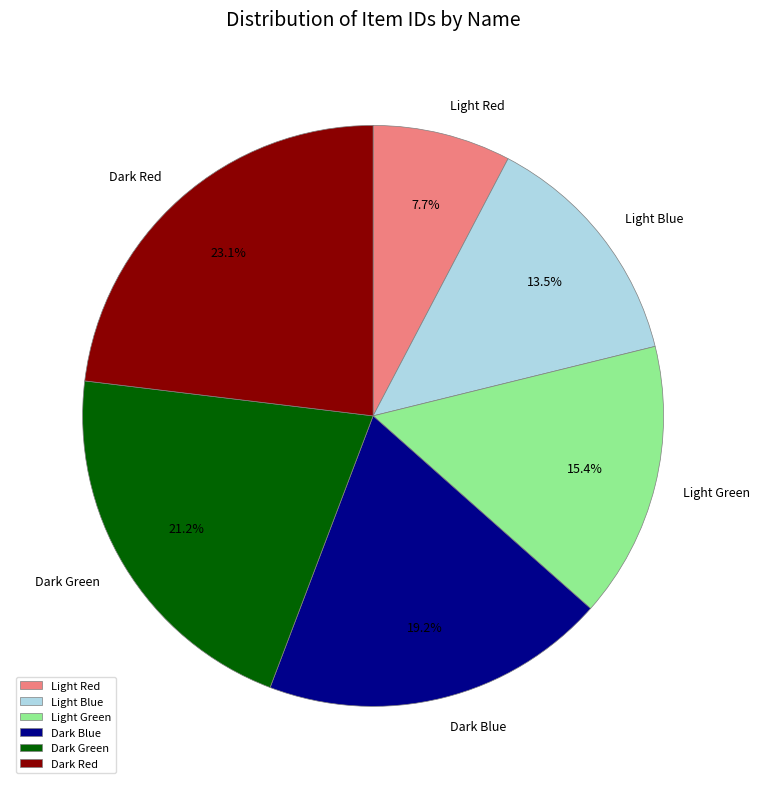

How many slices are in this pie chart?

6